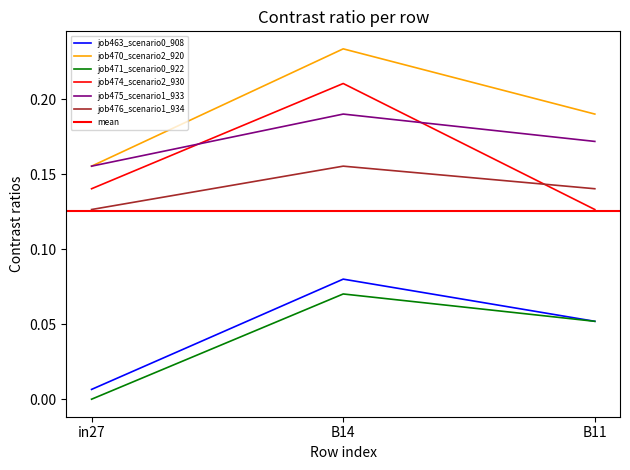

Which category has the lowest value in the job470_scenario2_920 series?

in27